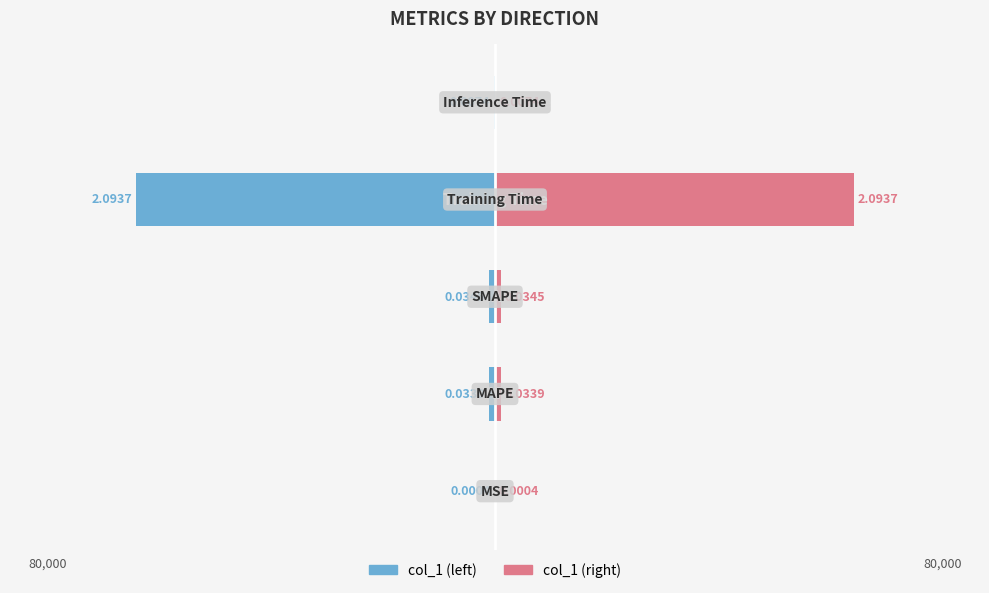

Does the chart contain stacked bars?

No